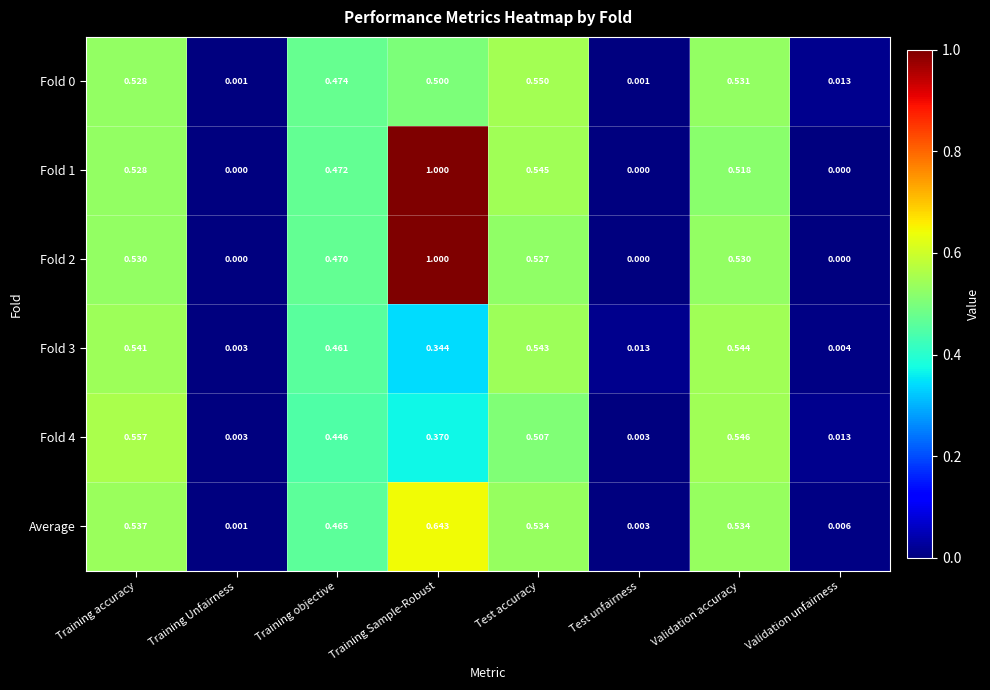

At which label does Fold 1 reach its peak?

Training Sample-Robust